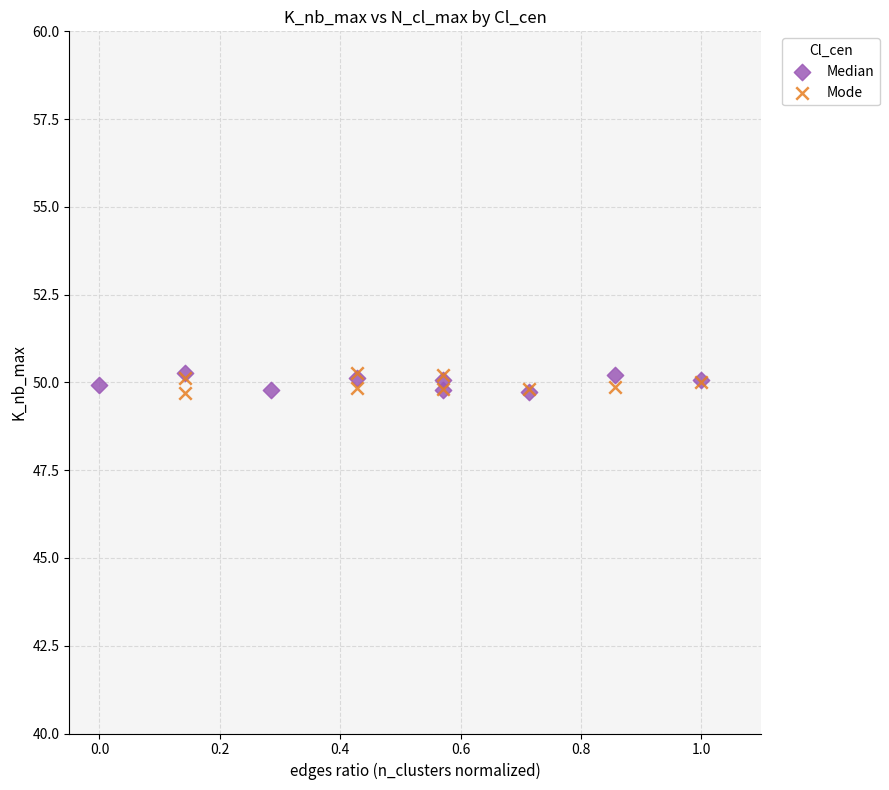

What are all the series names shown in the legend?

Median, Mode